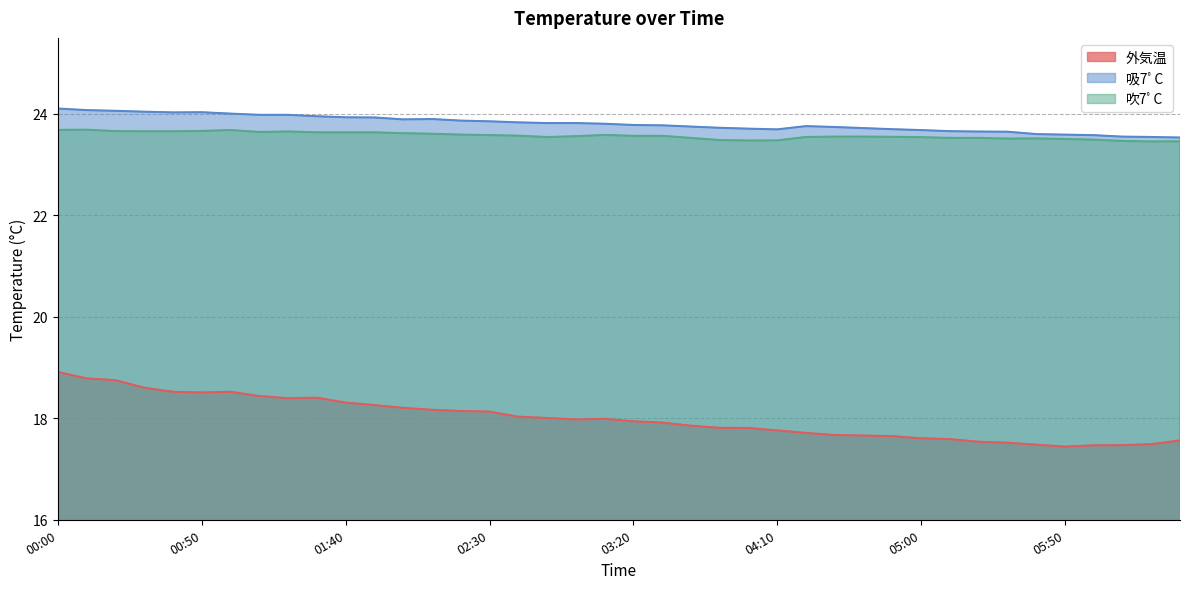

What is the approximate value of 吸7ﾟC at 01:20?

24.0